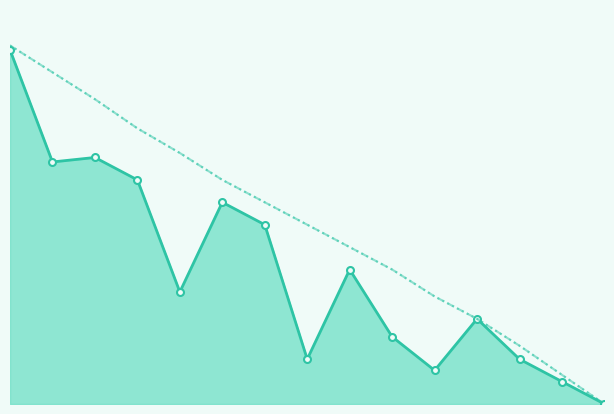

True or false: Actual Burn Down has a value of 80 at 7.

True